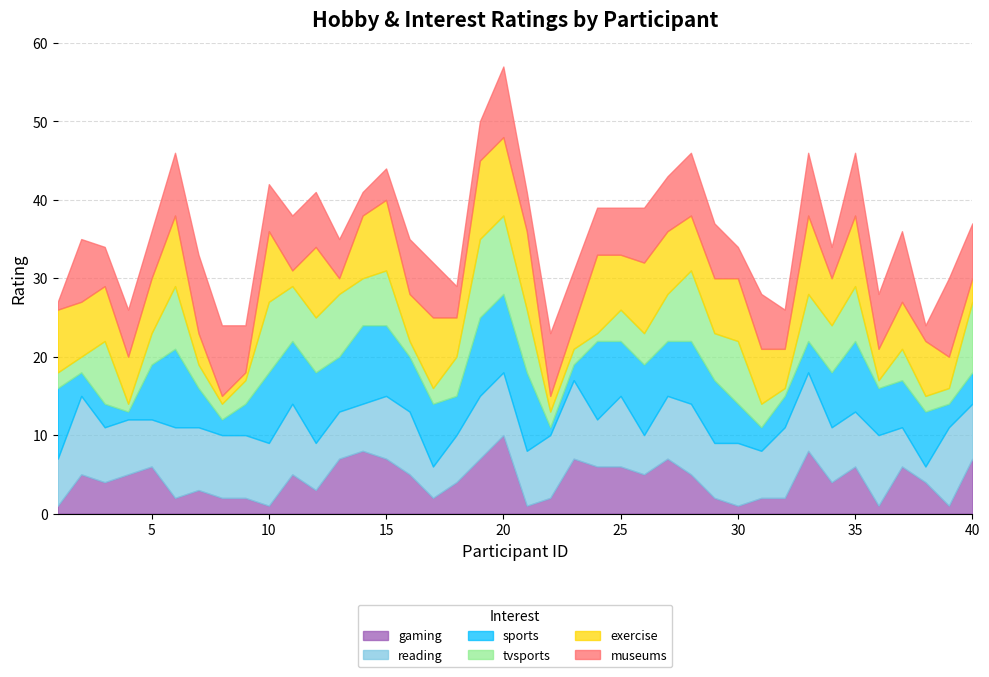

In exercise, how many points are lower than both neighbors (excluding endpoints)?

10